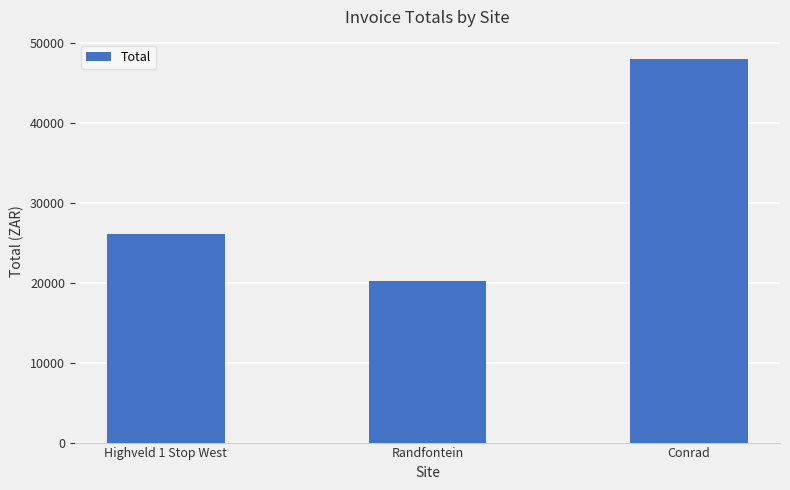

The chart shows a value of 47980.3 at Conrad. True or false?

True